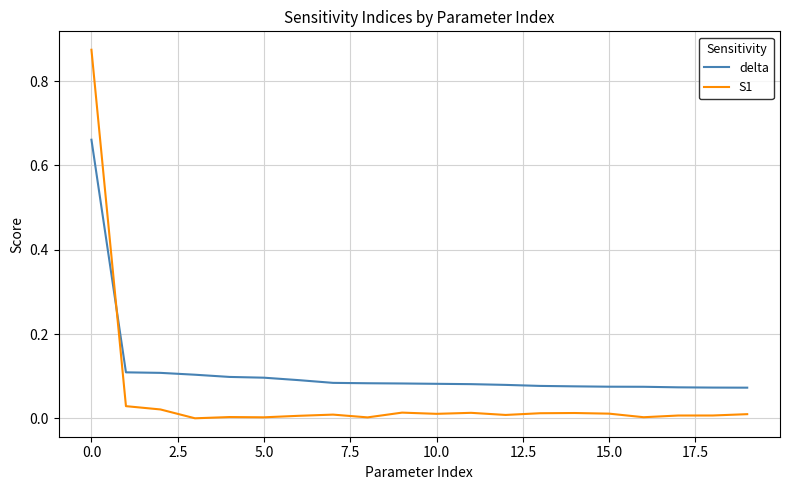

What are all the series names shown in the legend?

delta, S1